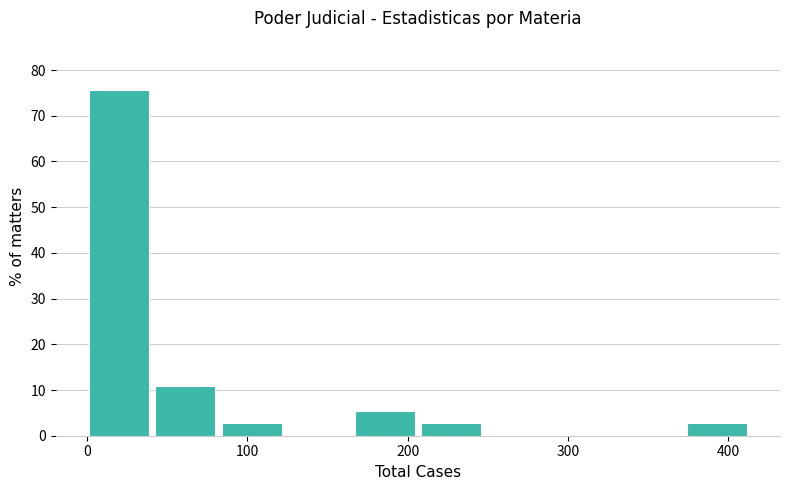

Over which range of the x-axis is the bar tallest?

0 to 40